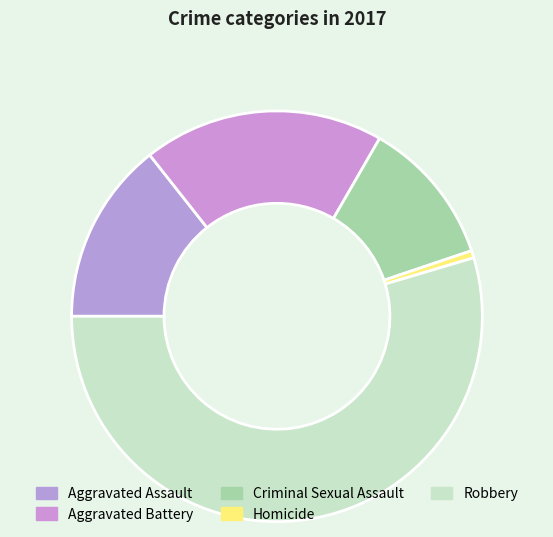

Count the number of slices in the pie.

5